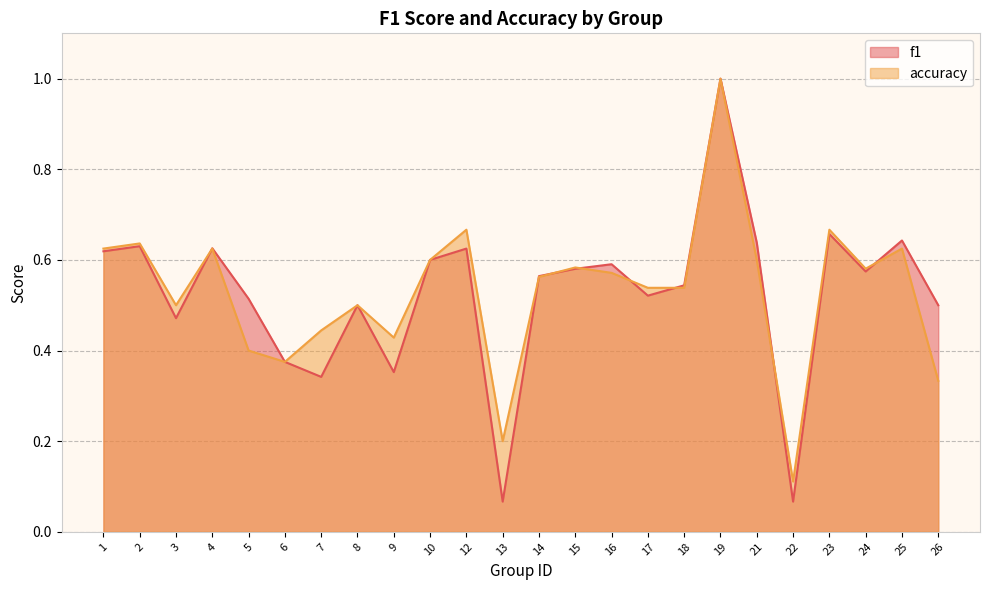

True or false: accuracy has a value of 0.9 at 14.

False